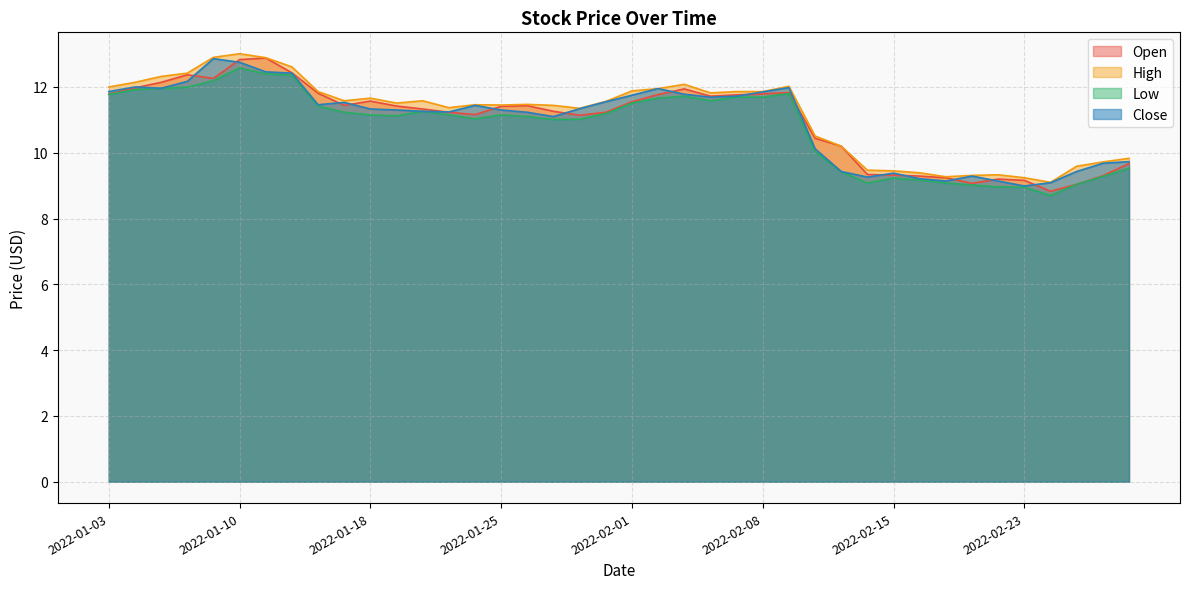

What is the label of the 3rd point from the right?

2022-02-25